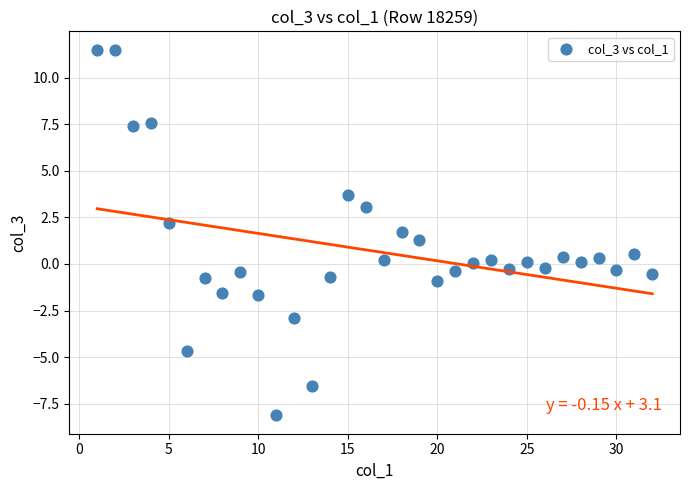

What is the range of Y values (max minus min)?

19.6